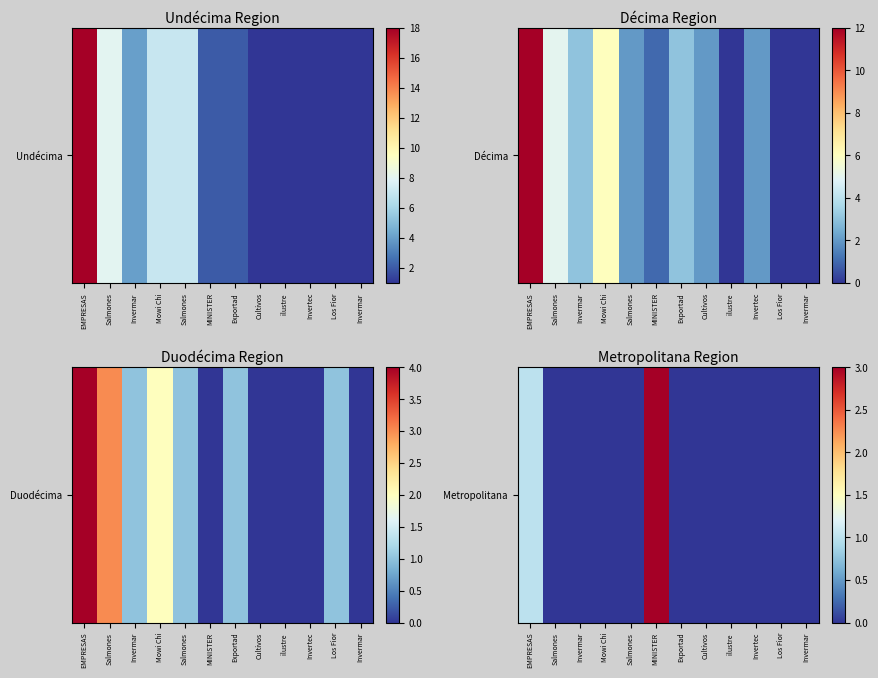

What is the difference between the maximum and second lowest values?

3